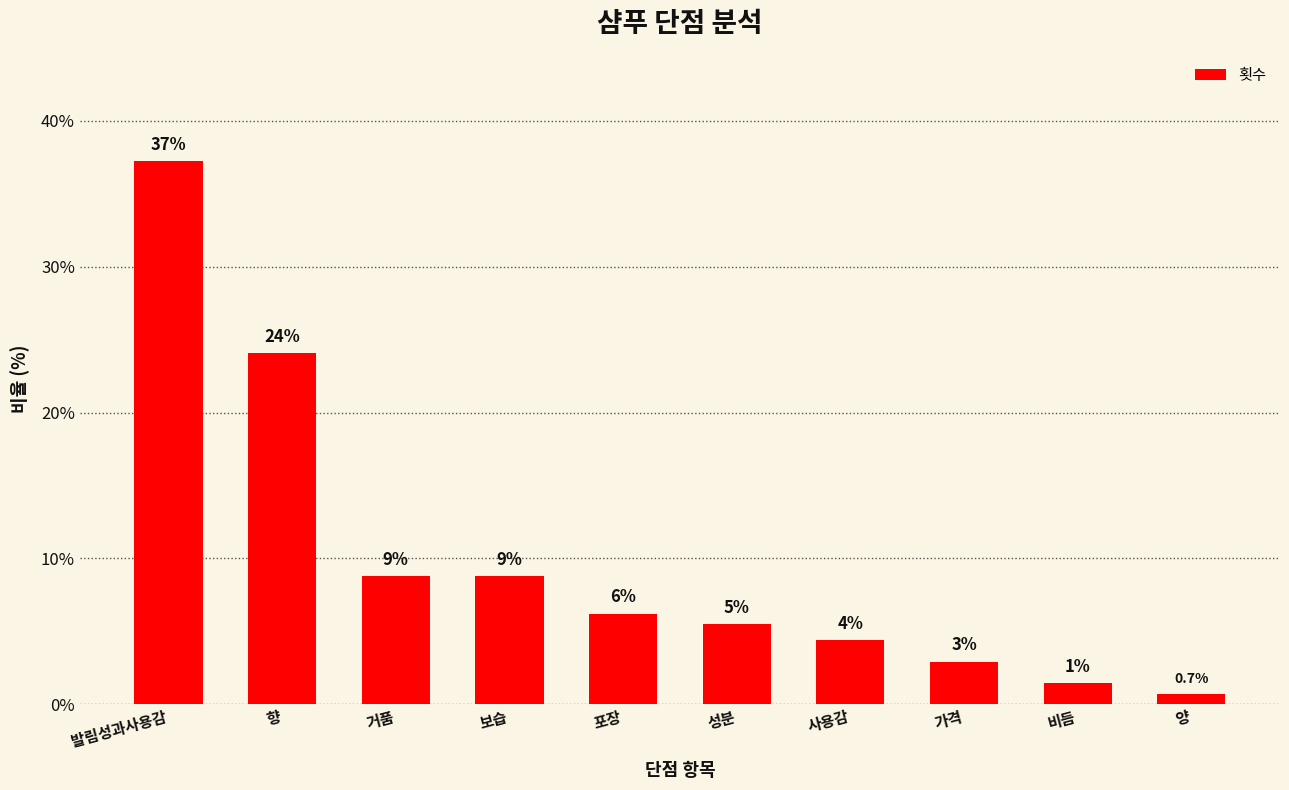

Which has a higher value, 보습 or 양?

보습